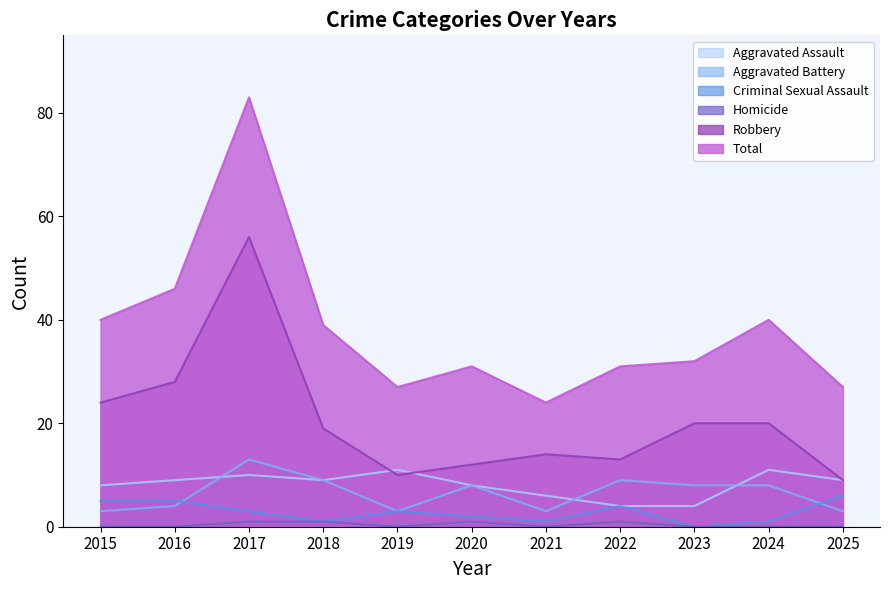

Which series has the largest total across all categories?

Total